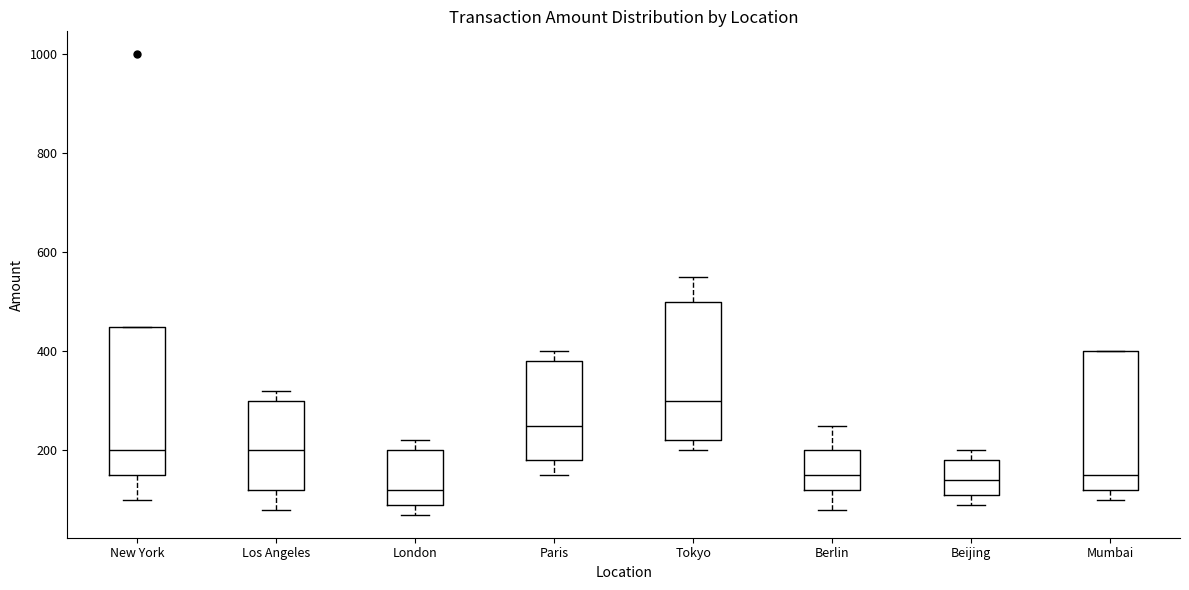

Reading left to right, read every box against the y-axis: the position of its median line, the range the box covers, and the ends of its whiskers. The values are not printed on the chart, so give them approximately, as read against the axis.

New York: median 200, box 160 to 460, whiskers 100 to 460
Los Angeles: median 200, box 120 to 300, whiskers 80 to 320
London: median 120, box 100 to 200, whiskers 80 to 220
Paris: median 260, box 180 to 380, whiskers 160 to 400
Tokyo: median 300, box 220 to 500, whiskers 200 to 560
Berlin: median 160, box 120 to 200, whiskers 80 to 260
Beijing: median 140, box 120 to 180, whiskers 100 to 200
Mumbai: median 160, box 120 to 400, whiskers 100 to 400